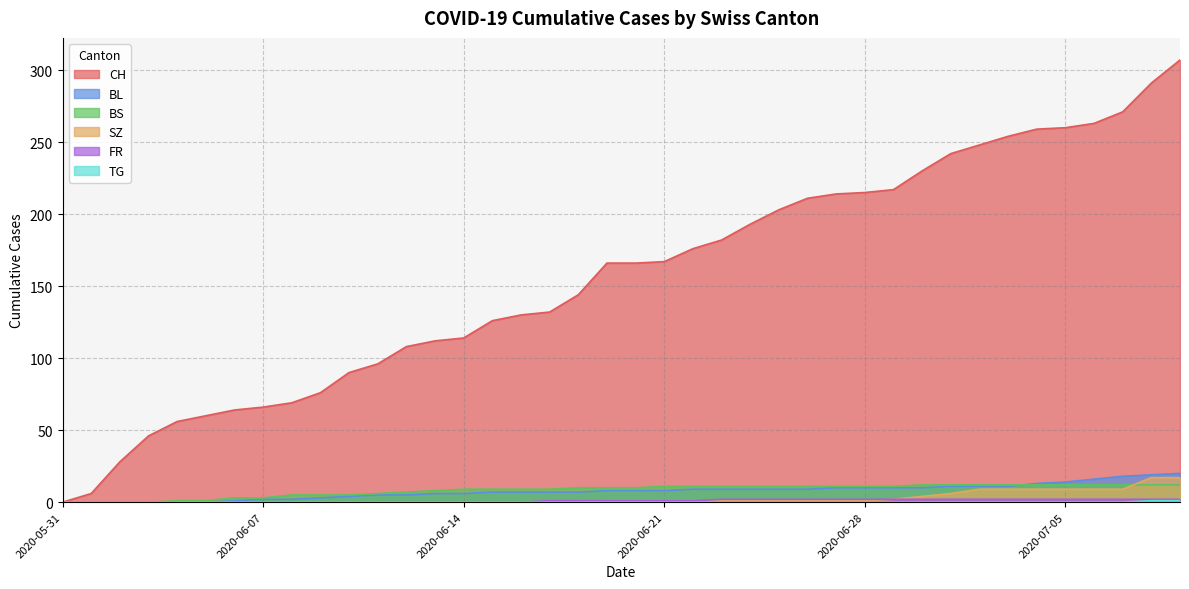

List the series in order of their peak value, highest first.

CH, BL, SZ, BS, FR, TG